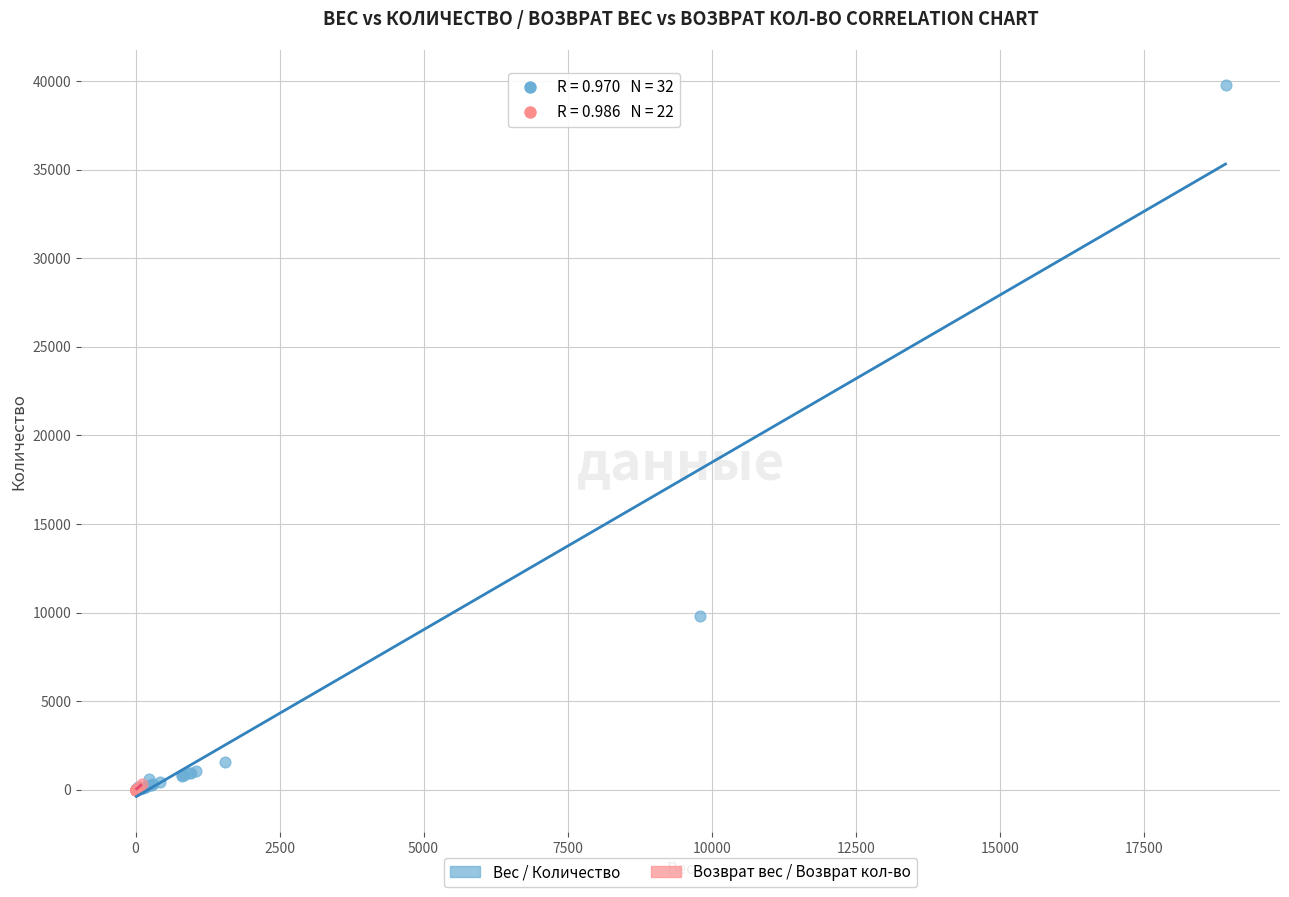

Which series has the widest spread of Y values?

Вес / Количество